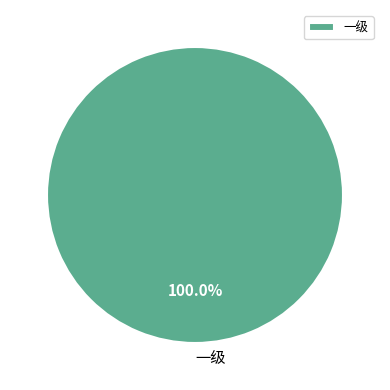

Rank the categories by value from lowest to highest.

一级